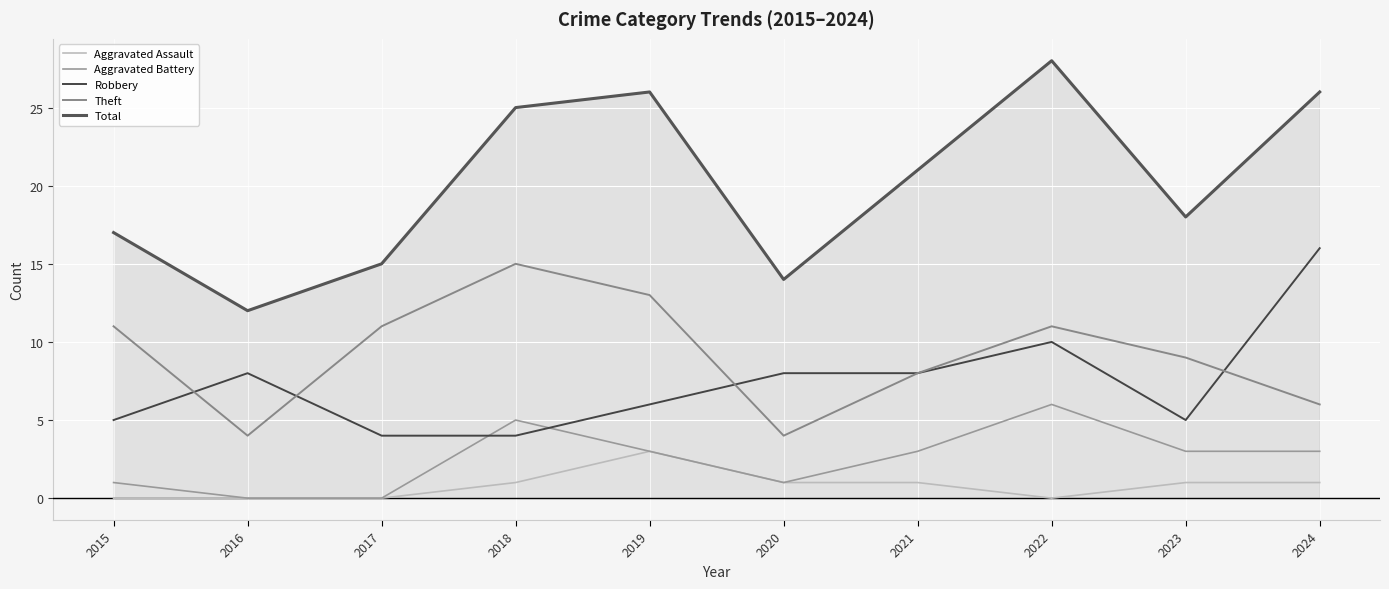

Reading left to right, transcribe all the data shown in this chart.

Aggravated Assault: 0	0	0	1	3	1	1	0	1	1
Aggravated Battery: 1	0	0	5	3	1	3	6	3	3
Robbery: 5	8	4	4	6	8	8	10	5	16
Theft: 11	4	11	15	13	4	8	11	9	6
Total: 17	12	15	25	26	14	21	28	18	26